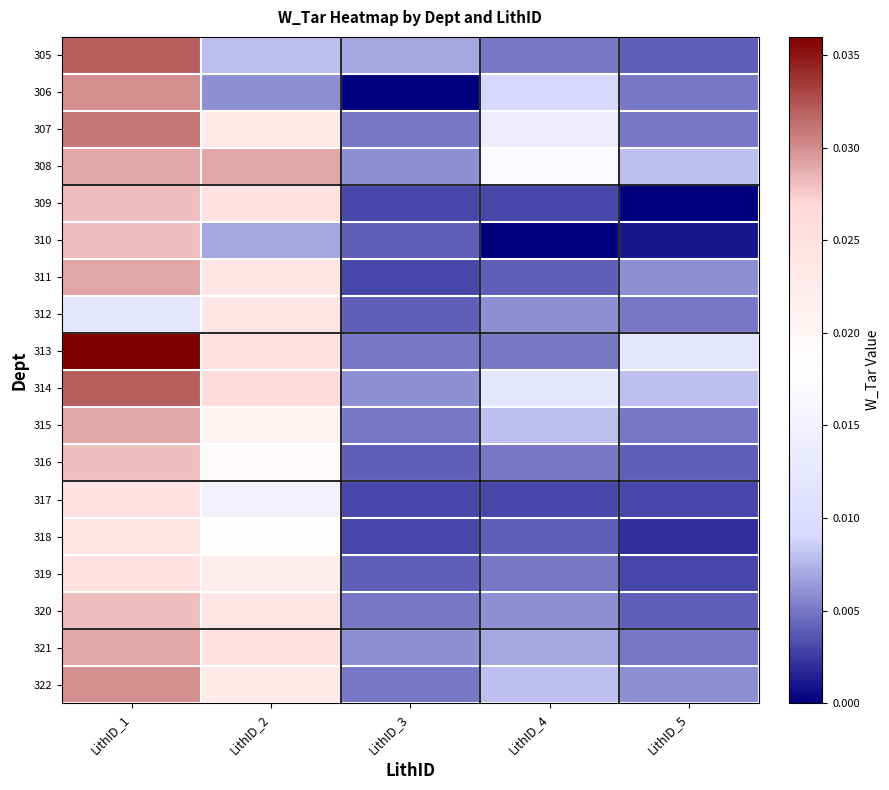

At which category is the sum across all series the highest?

LithID_1